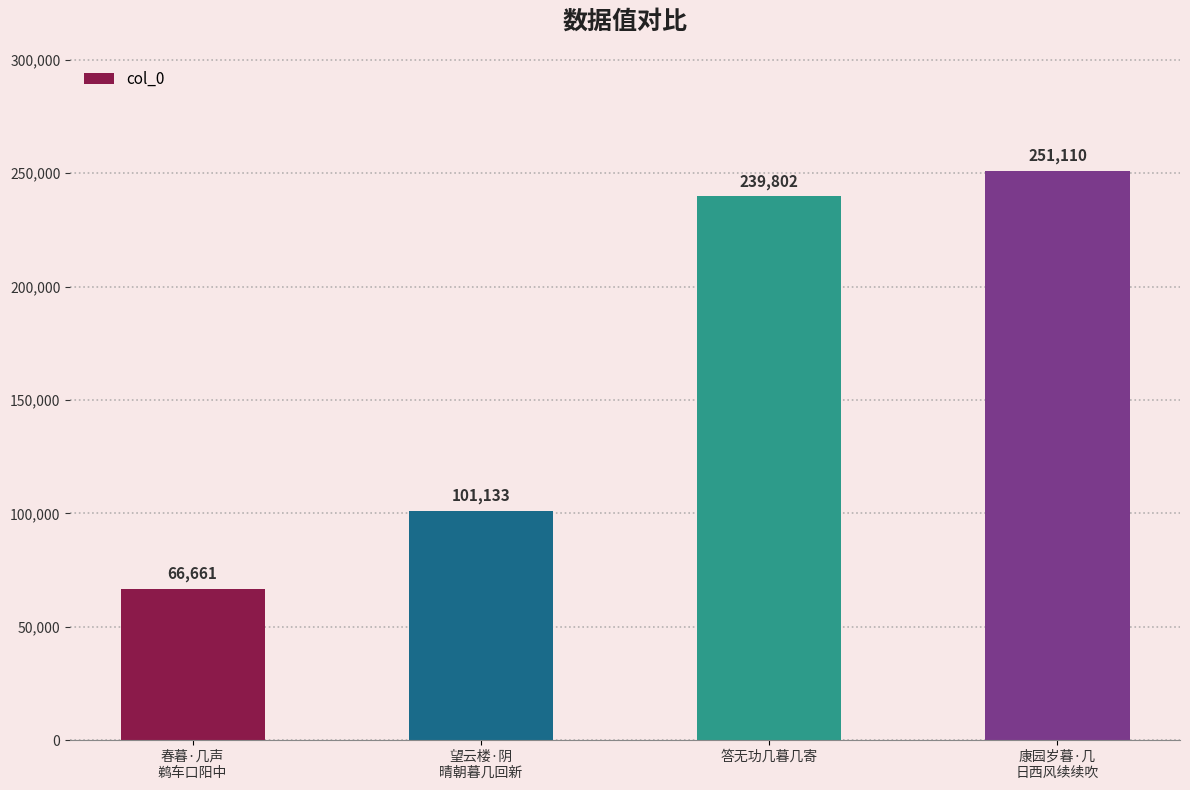

How many series are shown in this chart?

1